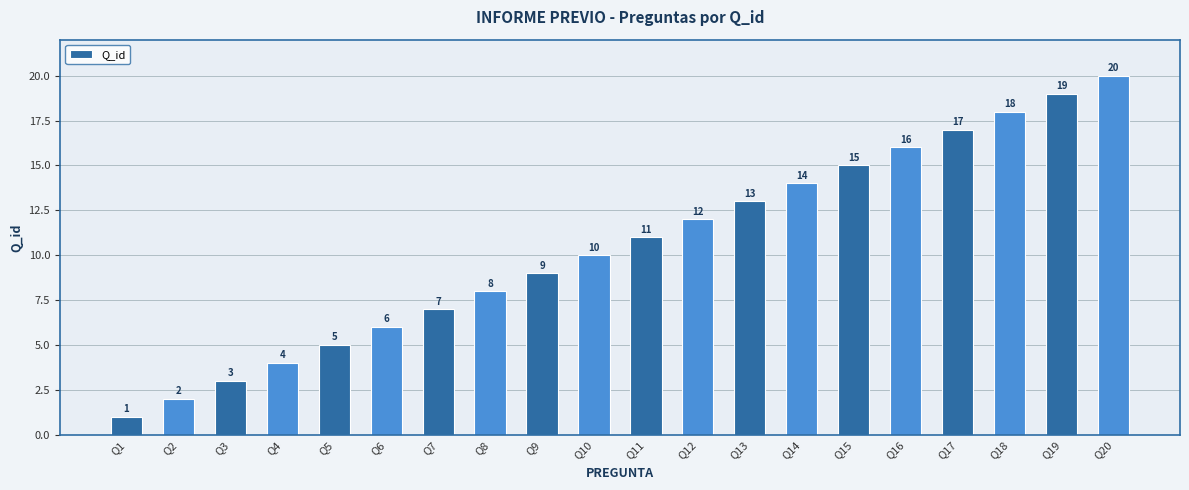

List the labels in order of value, smallest first.

Q1, Q2, Q3, Q4, Q5, Q6, Q7, Q8, Q9, Q10, Q11, Q12, Q13, Q14, Q15, Q16, Q17, Q18, Q19, Q20